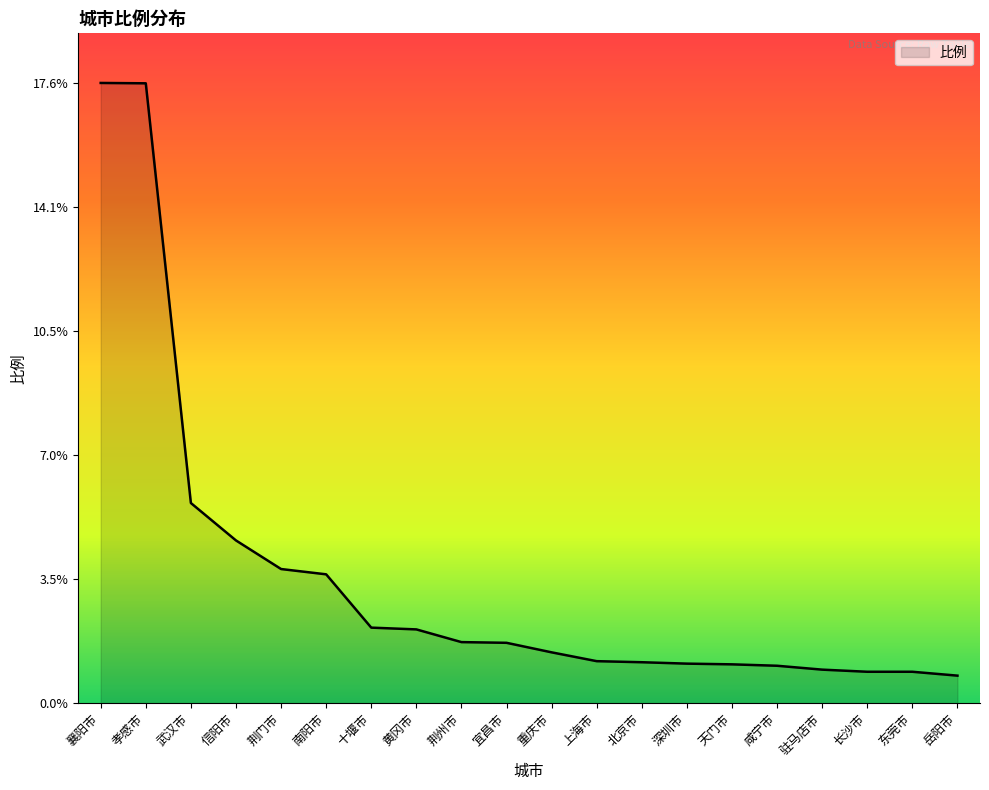

What position from the left is 信阳市?

4